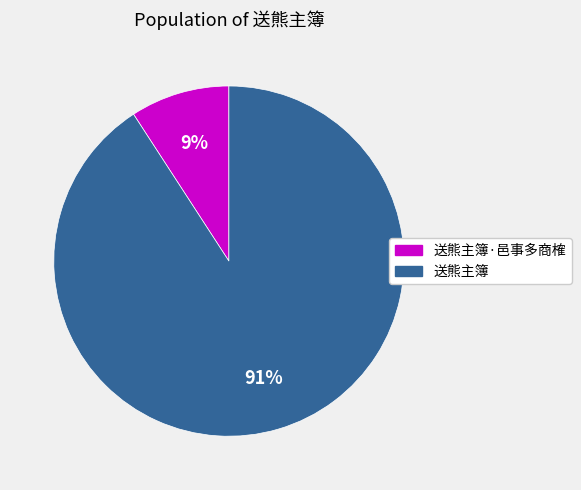

True or false: 送熊主簿 accounts for 91% of the total.

True